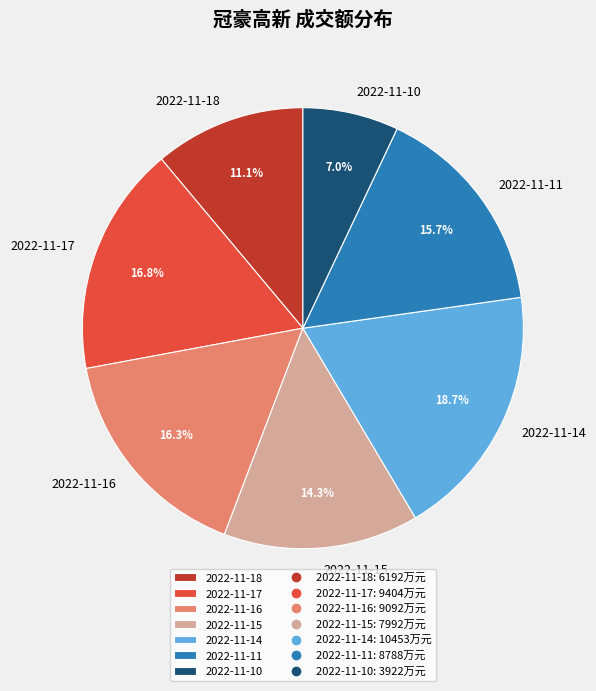

Does 2022-11-11 represent more than half of the total?

No